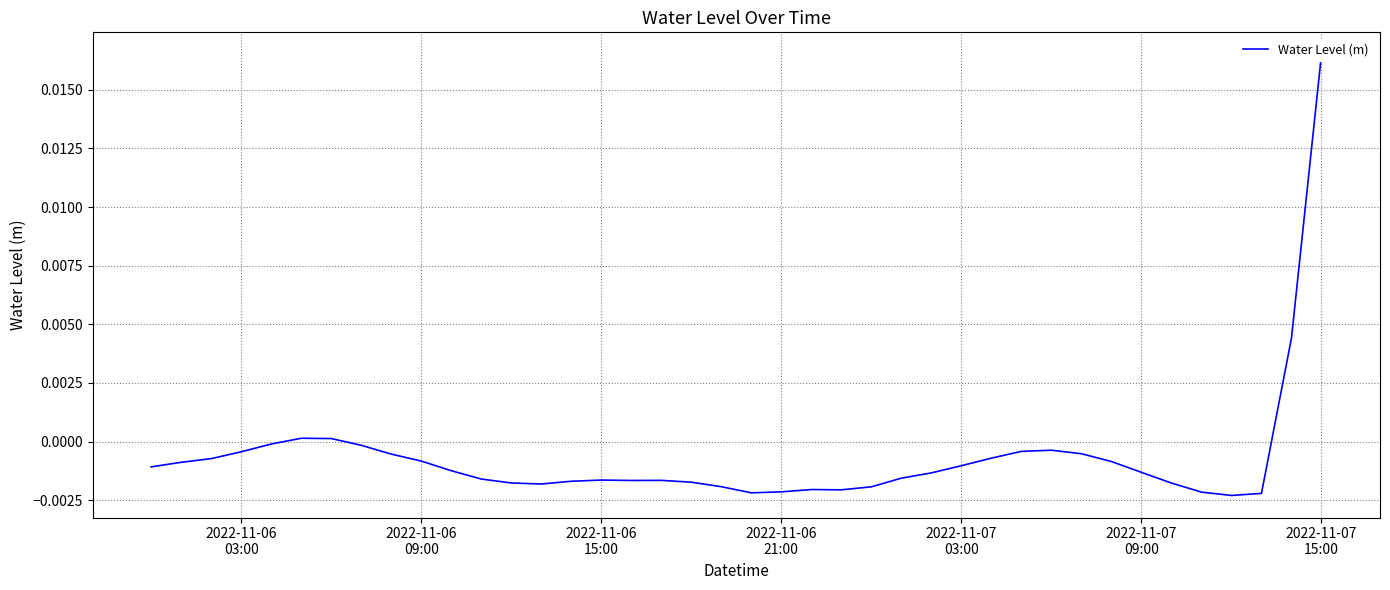

How many points are lower than both their immediate neighbors (excluding endpoints)?

5